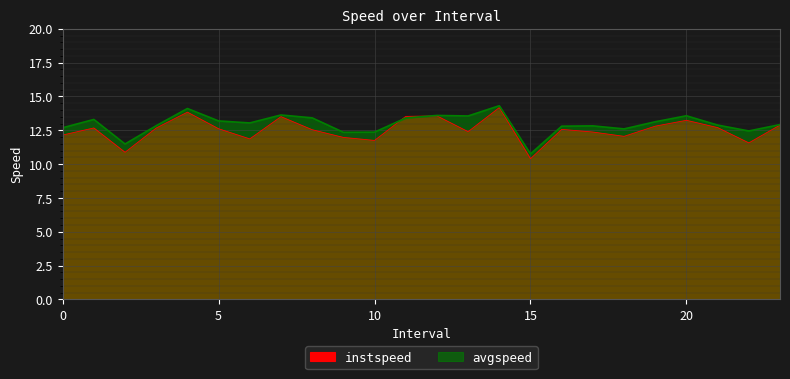

What is the greatest value displayed?

14.3